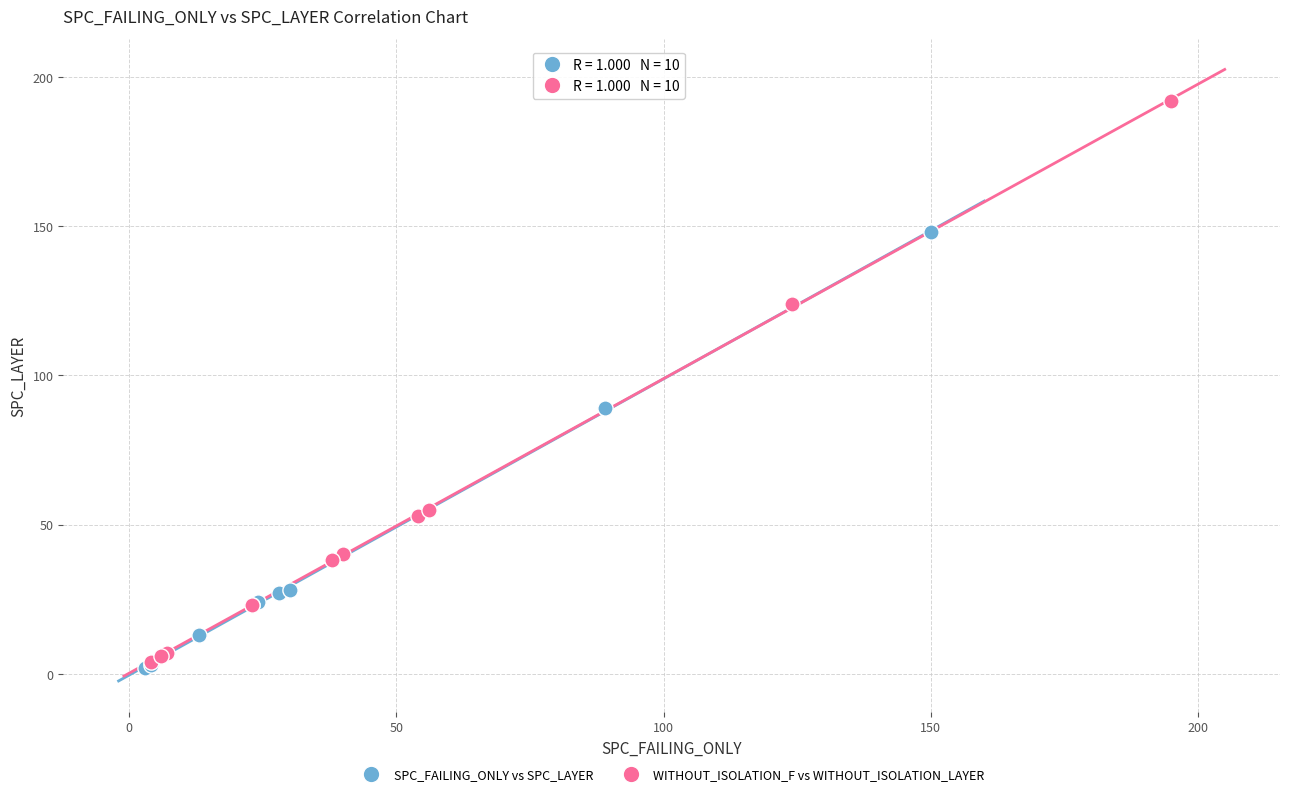

Which series reaches the maximum Y coordinate?

WITHOUT_ISOLATION_F vs WITHOUT_ISOLATION_LAYER